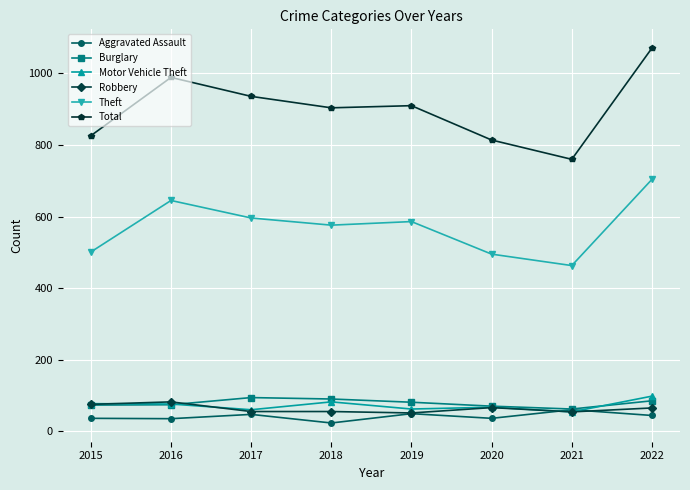

True or false: Motor Vehicle Theft has a value of 101 at 2019.

False